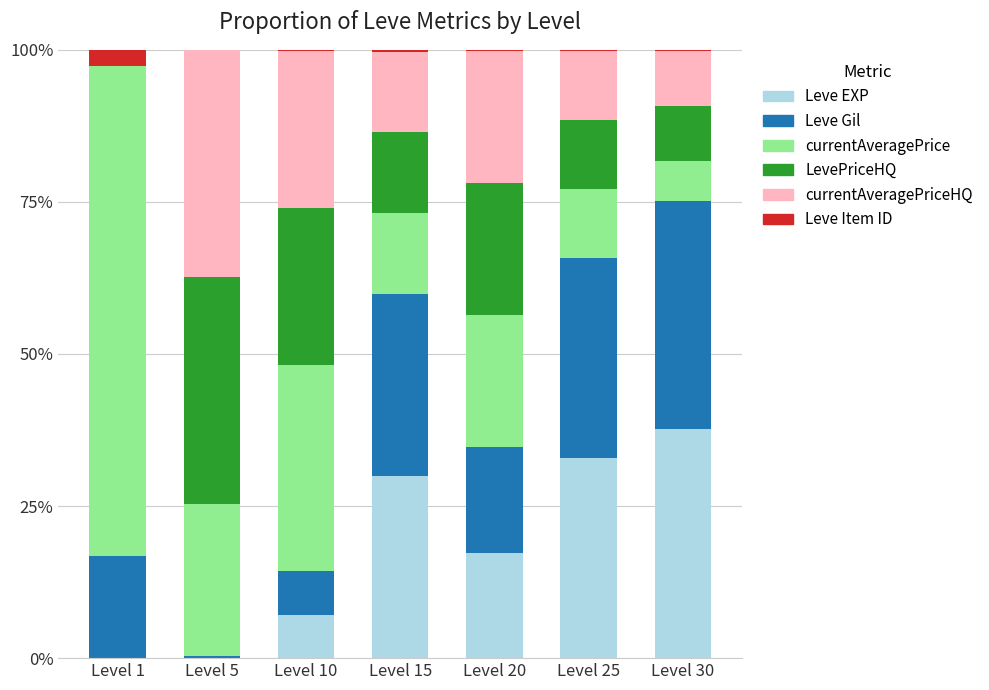

The Leve EXP series shows 11.4 at Level 15. True or false?

False